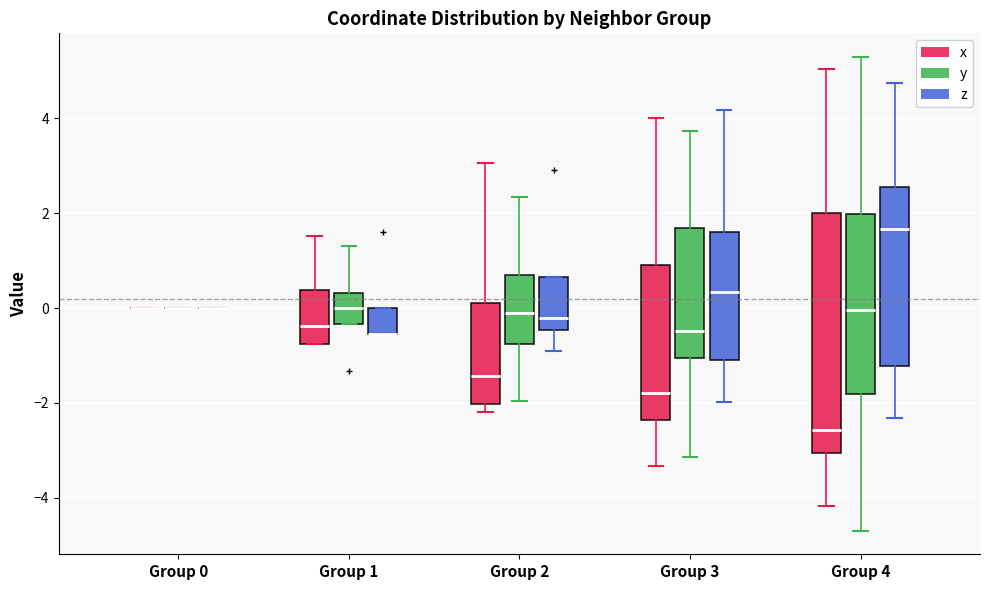

Reading left to right, read every box against the y-axis: the position of its median line, the range the box covers, and the ends of its whiskers. The values are not printed on the chart, so give them approximately, as read against the axis.

Group 0 (x): box collapsed to a line at 0.0, whiskers 0.0 to 0.0
Group 0 (y): box collapsed to a line at 0.0, whiskers 0.0 to 0.0
Group 0 (z): box collapsed to a line at 0.0, whiskers 0.0 to 0.0
Group 1 (x): median -0.4, box -0.8 to 0.4, whiskers -0.8 to 1.6
Group 1 (y): median 0.0, box -0.4 to 0.4, whiskers -0.4 to 1.4
Group 1 (z): median -0.6 (drawn on the box's lower edge), box -0.6 to 0.0, whiskers -0.6 to 0.0
Group 2 (x): median -1.4, box -2.0 to 0.2, whiskers -2.2 to 3.0
Group 2 (y): median -0.2, box -0.8 to 0.6, whiskers -2.0 to 2.4
Group 2 (z): median -0.2, box -0.4 to 0.6, whiskers -0.8 to 0.6
Group 3 (x): median -1.8, box -2.4 to 1.0, whiskers -3.4 to 4.0
Group 3 (y): median -0.4, box -1.0 to 1.6, whiskers -3.2 to 3.8
Group 3 (z): median 0.4, box -1.2 to 1.6, whiskers -2.0 to 4.2
Group 4 (x): median -2.6, box -3.0 to 2.0, whiskers -4.2 to 5.0
Group 4 (y): median 0.0, box -1.8 to 2.0, whiskers -4.6 to 5.2
Group 4 (z): median 1.6, box -1.2 to 2.6, whiskers -2.4 to 4.8